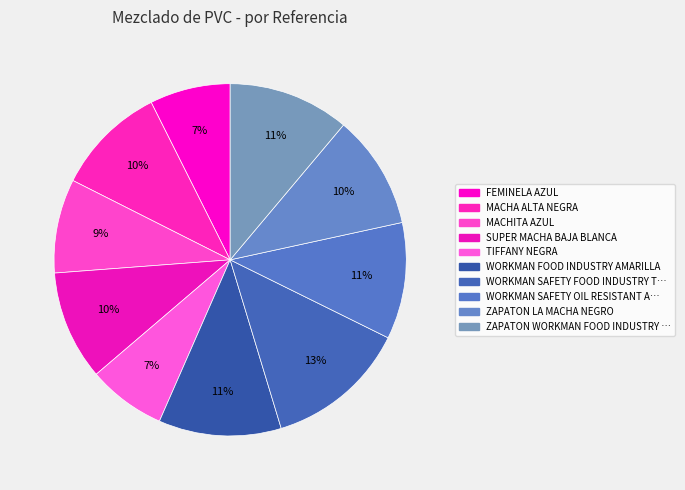

Which slice is the smallest?

TIFFANY NEGRA